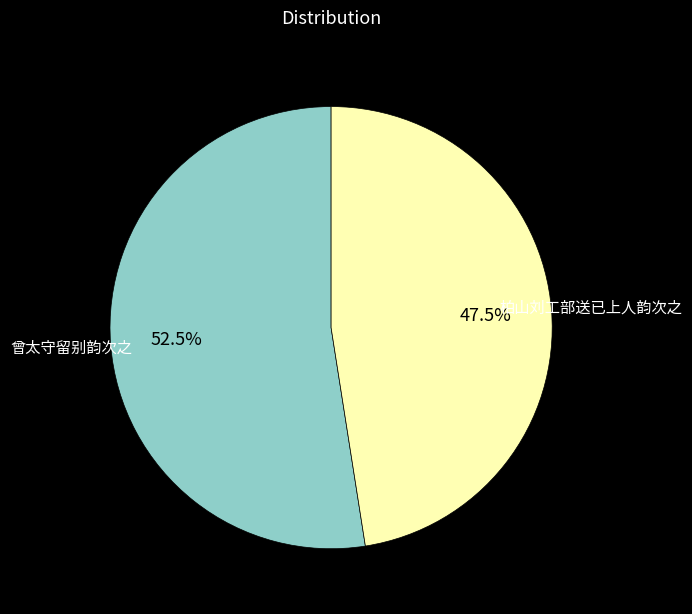

Which slice is the smallest?

柏山刘工部送已上人韵次之